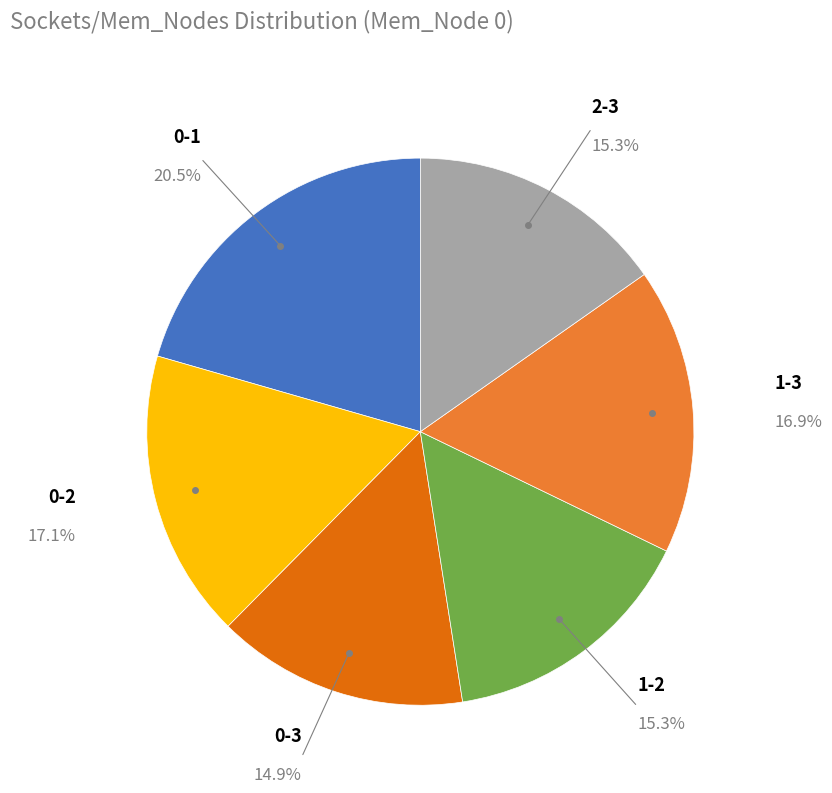

Which has a higher value, 0-1 or 1-3?

0-1